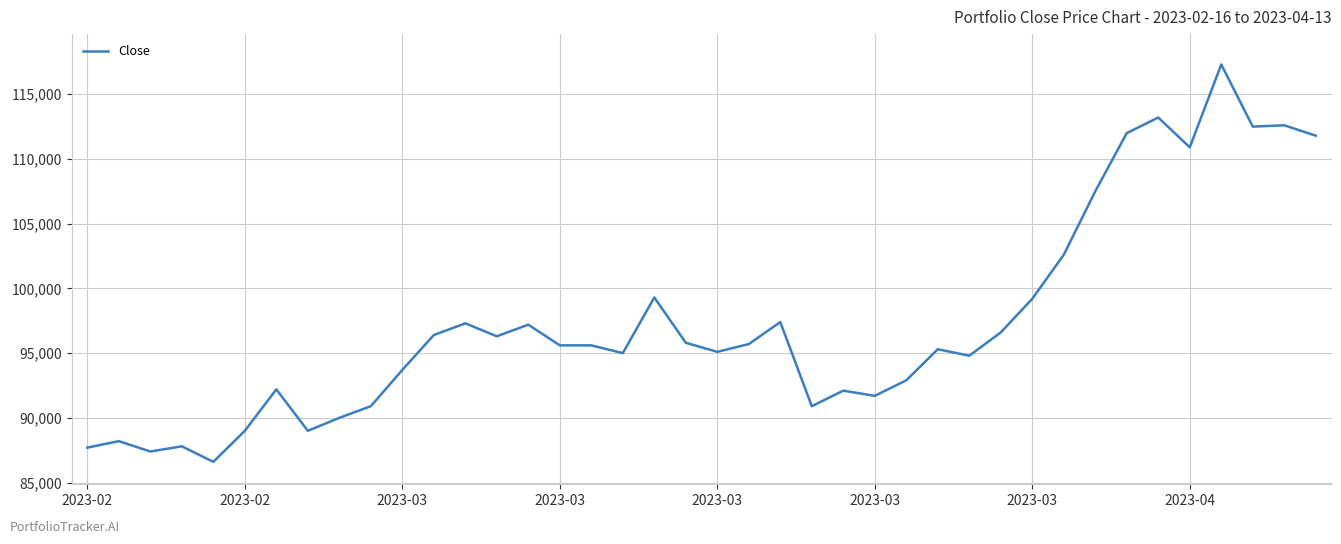

What is the greatest value displayed?

117300